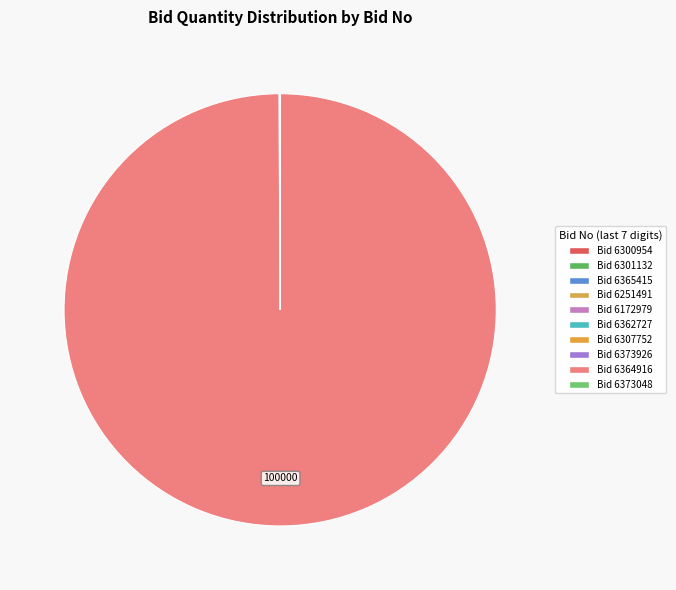

Which slice is the smallest?

GEM/2025/B/6365415